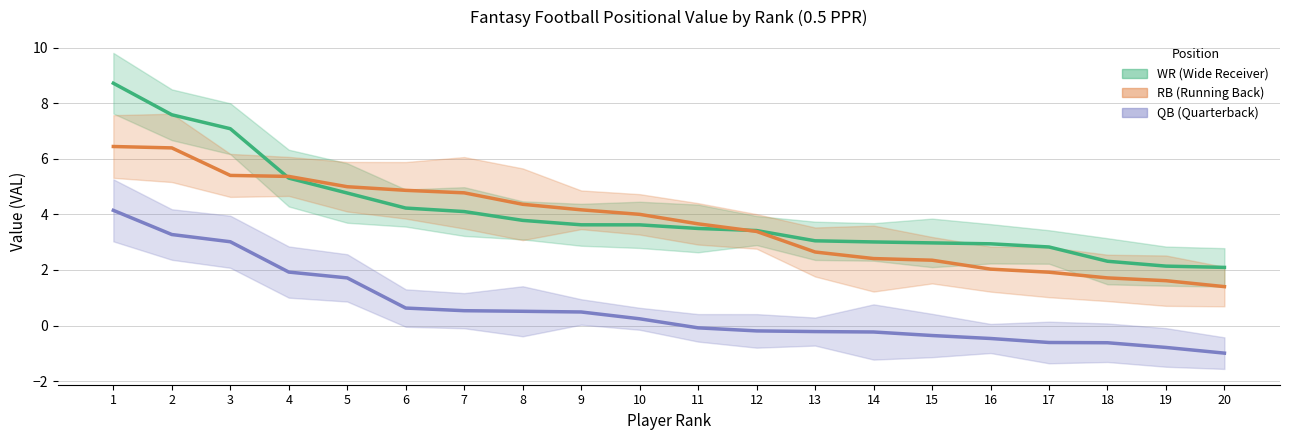

Which series changed the most between 13 and 19?

RB (Running Back)